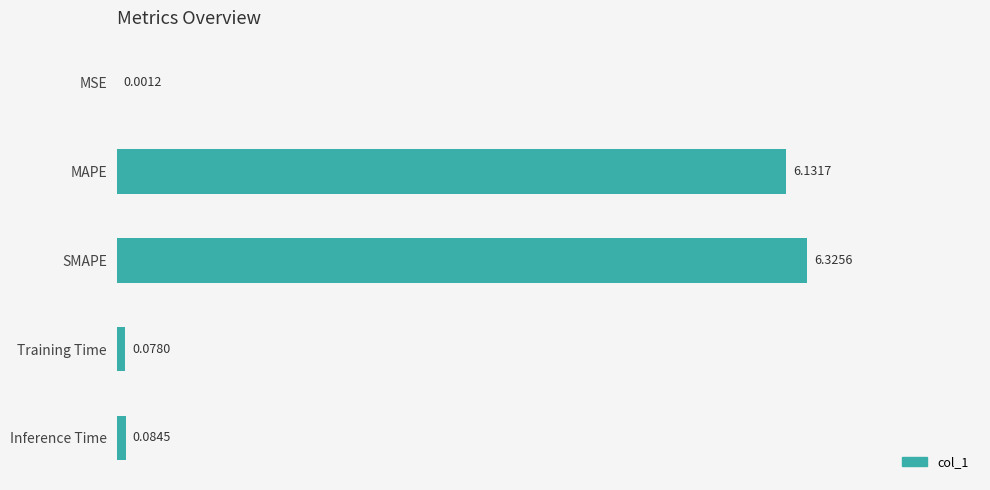

How many series are shown in this chart?

1